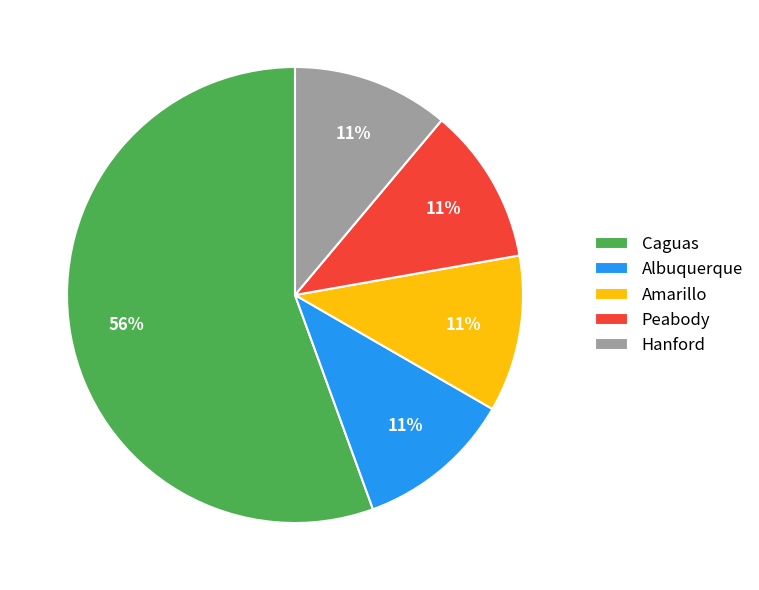

How many segments does this pie chart have?

5